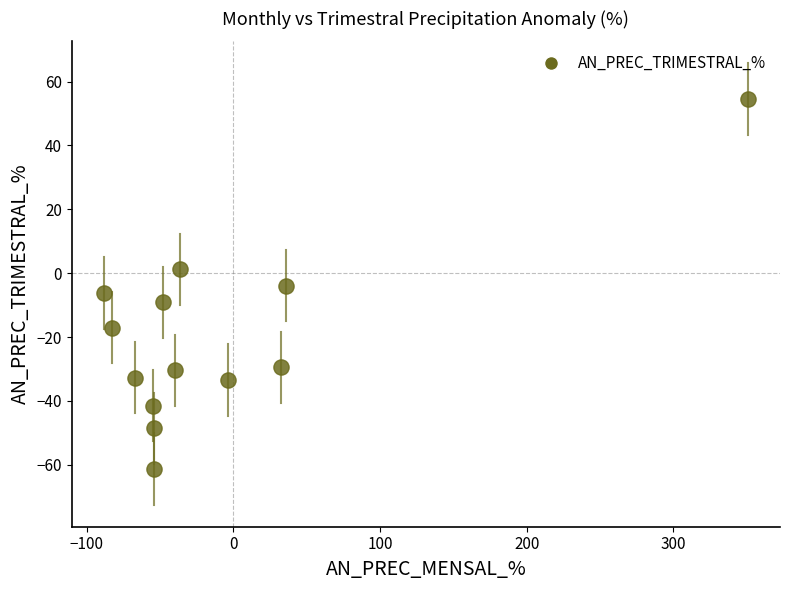

What is the range of Y values (max minus min)?

115.9